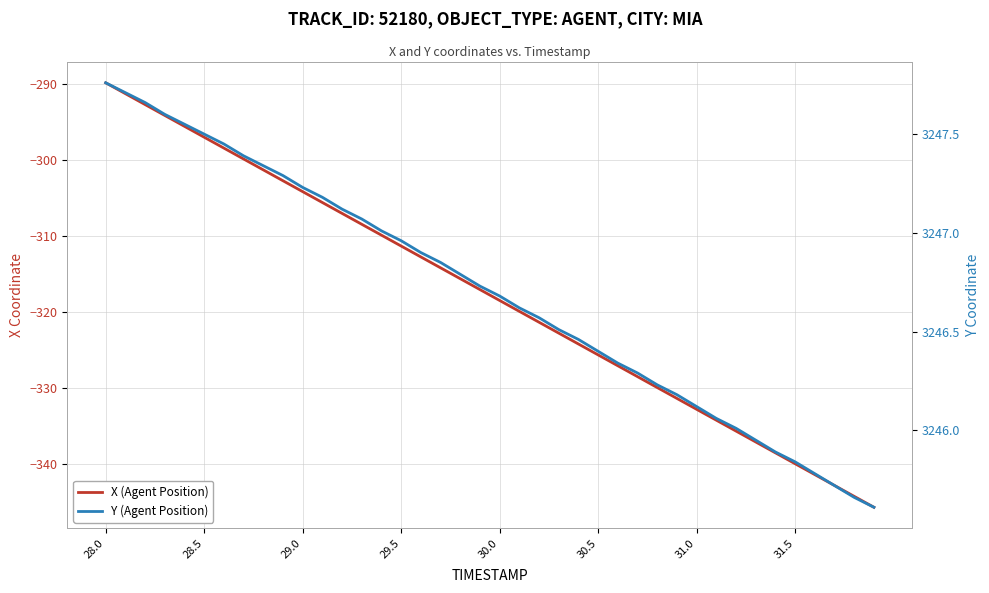

How many series are shown in this chart?

2